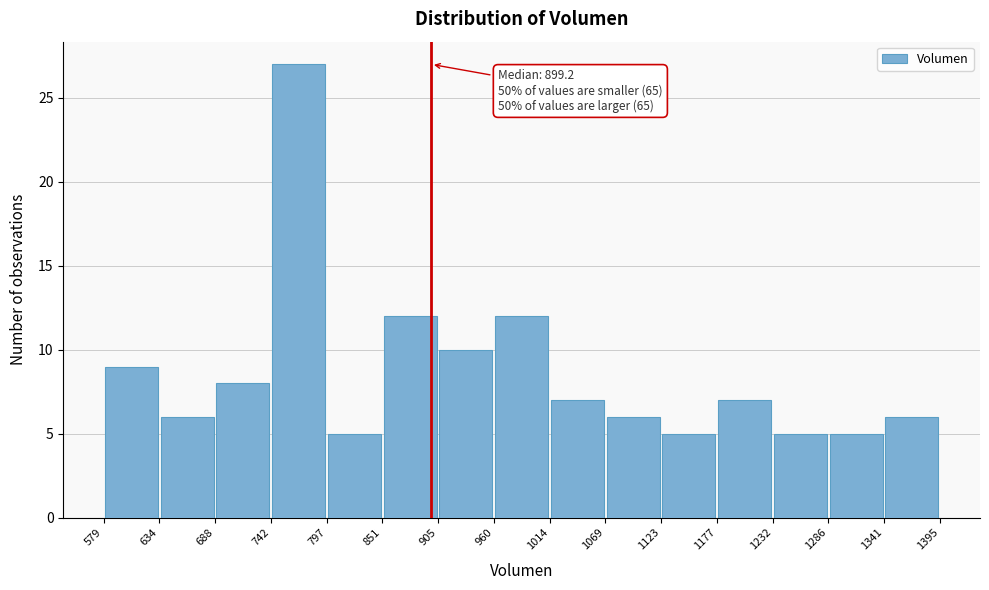

Which range on the x-axis has the tallest bar?

742 to 797